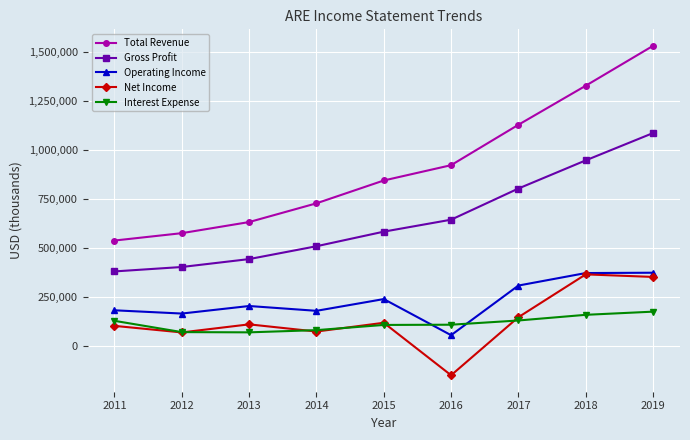

True or false: Total Revenue and Gross Profit intersect in this chart.

False